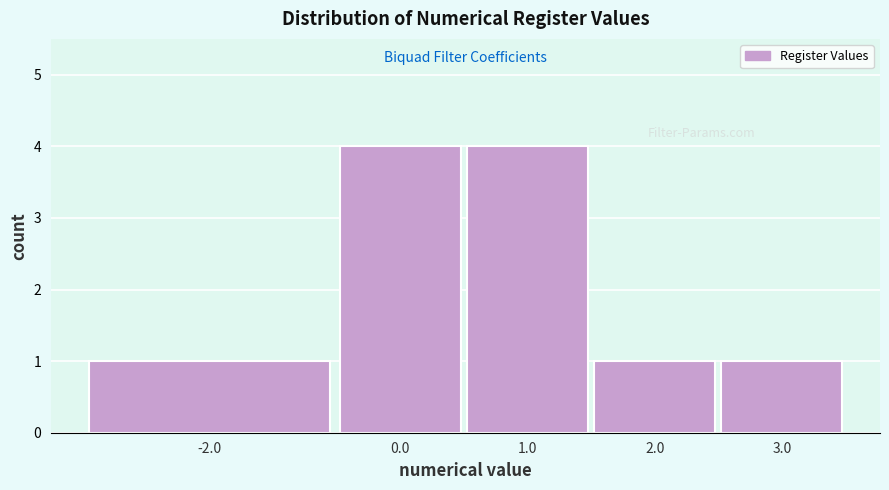

Reading left to right, list all the values displayed in this chart.

1	4	4	1	1